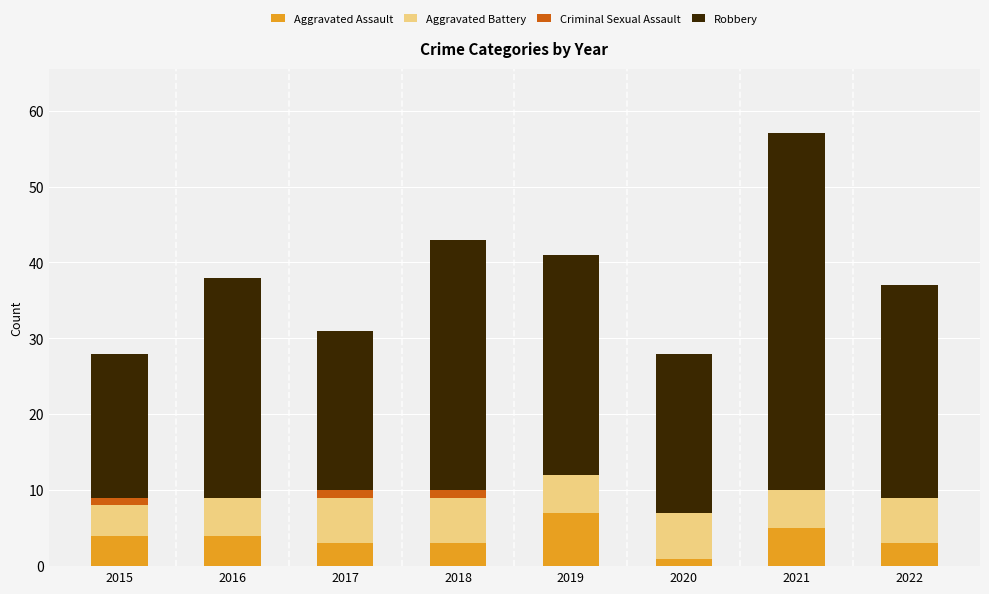

What is the sum of the Aggravated Assault values at 2019 and 2016?

11